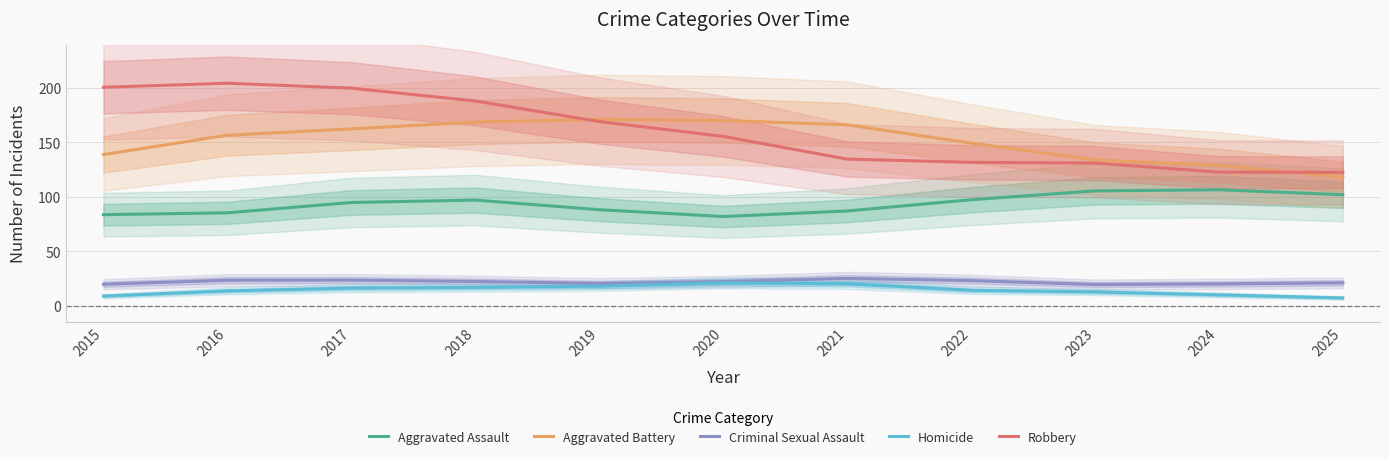

Reading left to right, extract all data points from this chart.

Aggravated Assault: 83.6	85.3	94.8	97.0	88.2	81.9	87.0	97.3	105.5	106.5	102.0
Aggravated Battery: 138.9	156.7	162.5	168.8	171.2	170.2	166.3	149.4	134.0	128.8	118.3
Criminal Sexual Assault: 19.6	23.3	23.4	22.2	20.4	22.0	25.0	23.0	19.3	19.9	20.9
Homicide: 8.7	13.5	16.0	16.6	17.8	20.9	20.0	14.0	12.6	9.8	7.0
Robbery: 200.8	204.5	200.0	188.2	169.2	155.6	134.7	131.7	131.1	122.7	122.5